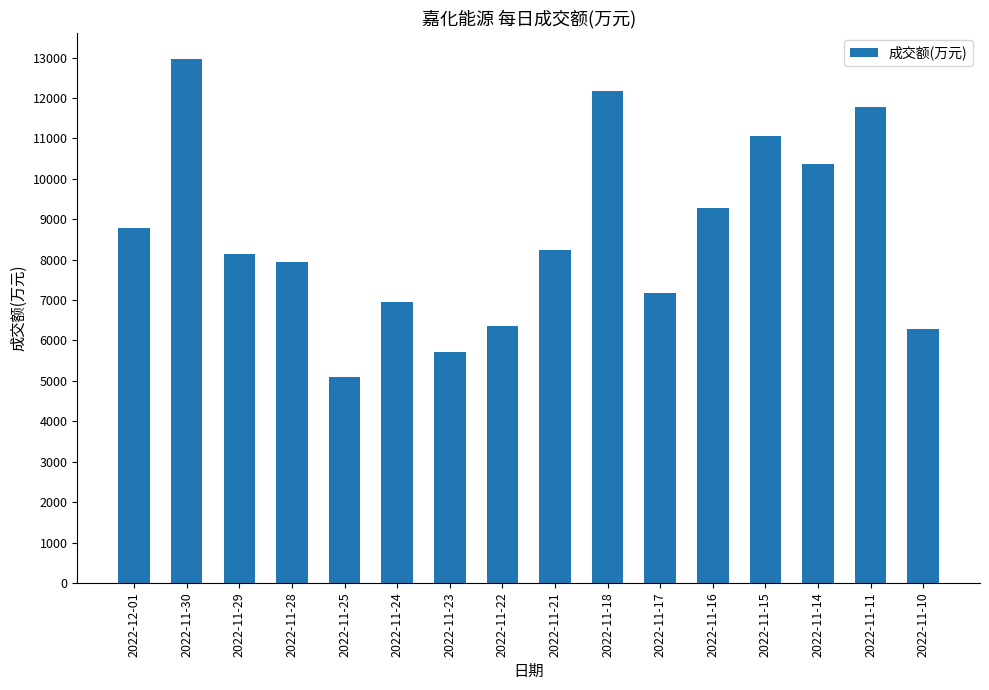

What is the smallest value displayed?

5092